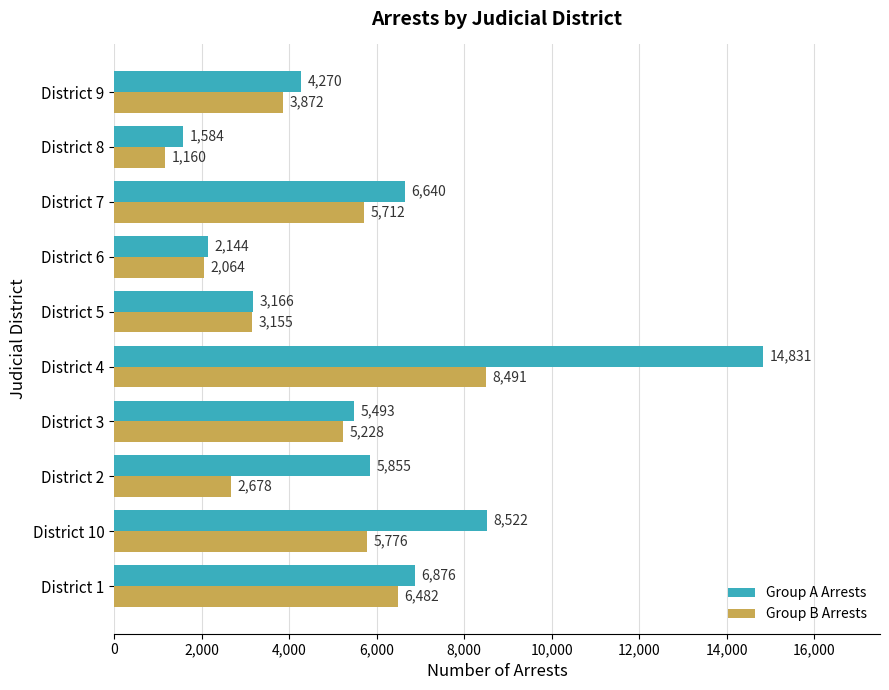

What is the difference between the maximum and minimum values in the Group B Arrests series?

7331